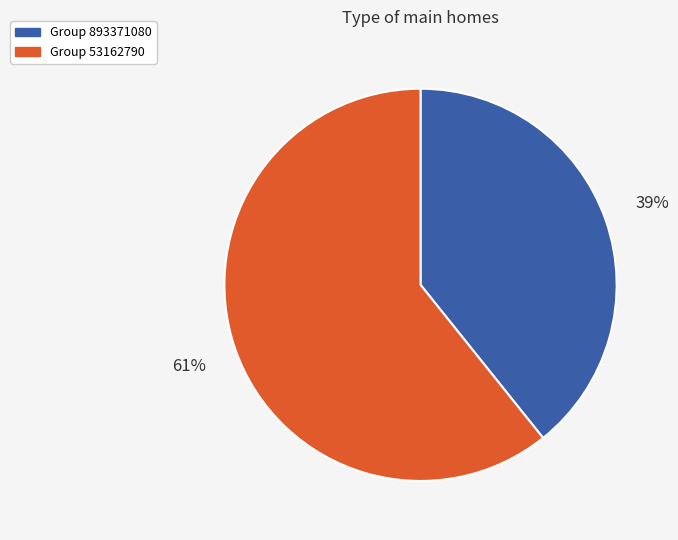

To the nearest percent, what is the average slice percentage?

50%